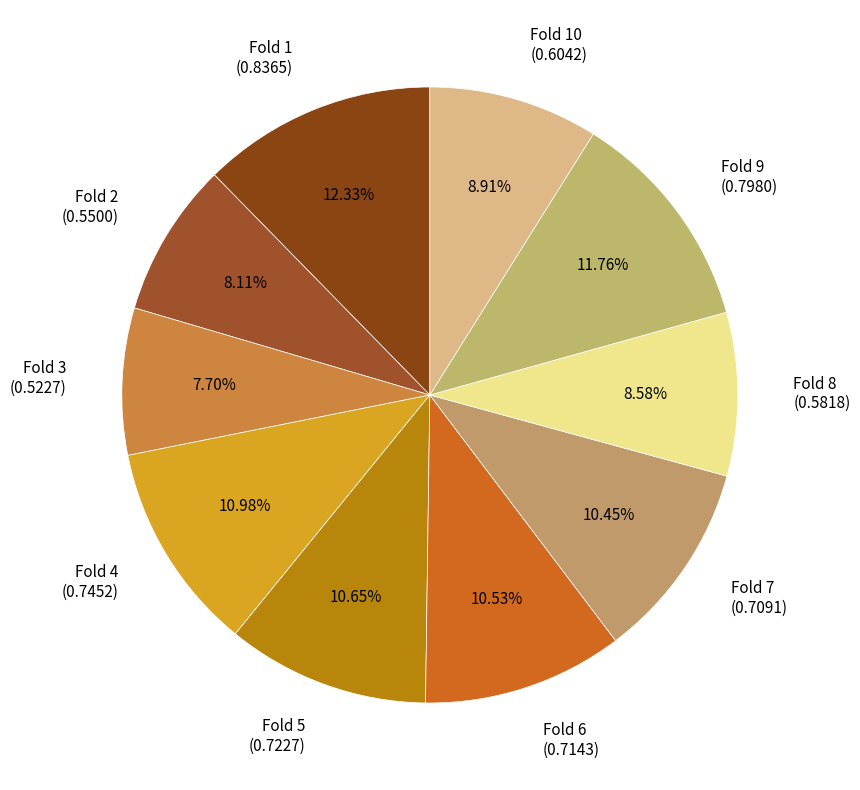

Which category has the biggest portion of the pie?

Fold 1 (0.8365)